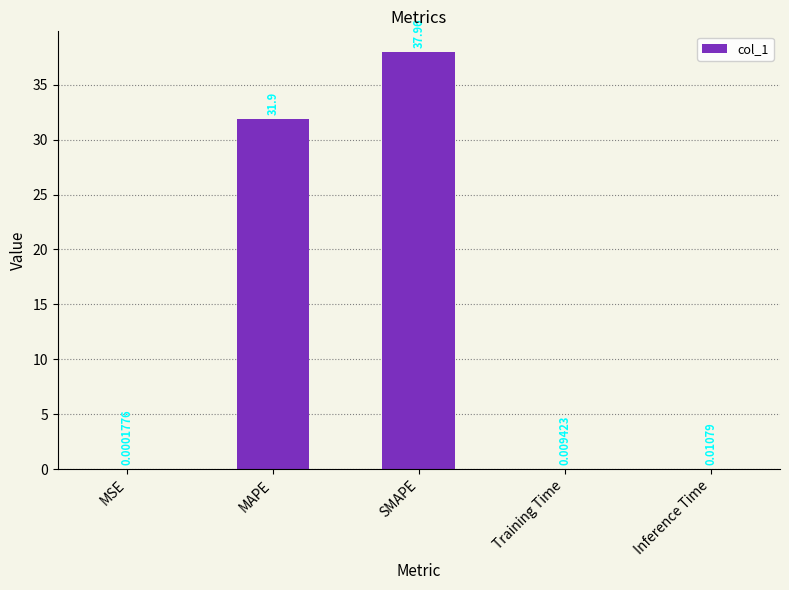

Where is the data nearest to the value 18?

MAPE